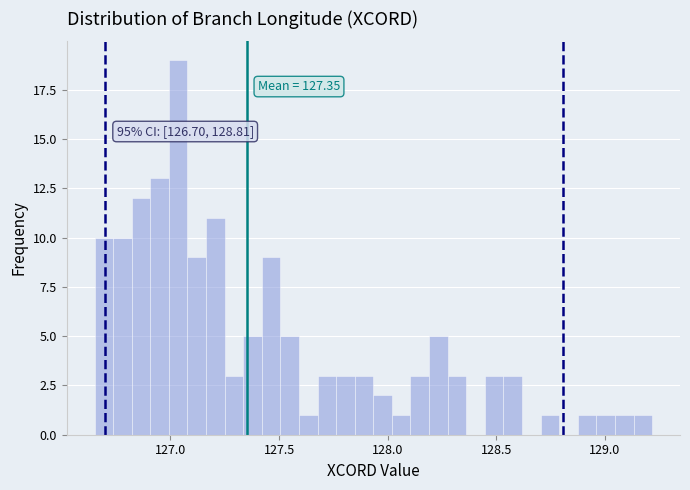

Read against the x-axis, roughly where is the centre of the tallest bar?

127.05